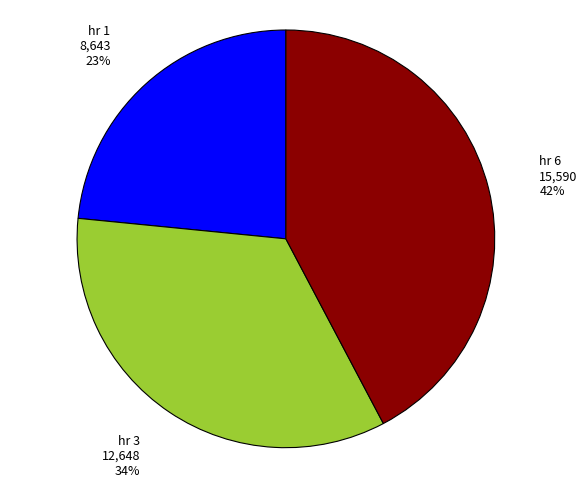

Is there any slice that represents more than half of the pie?

No